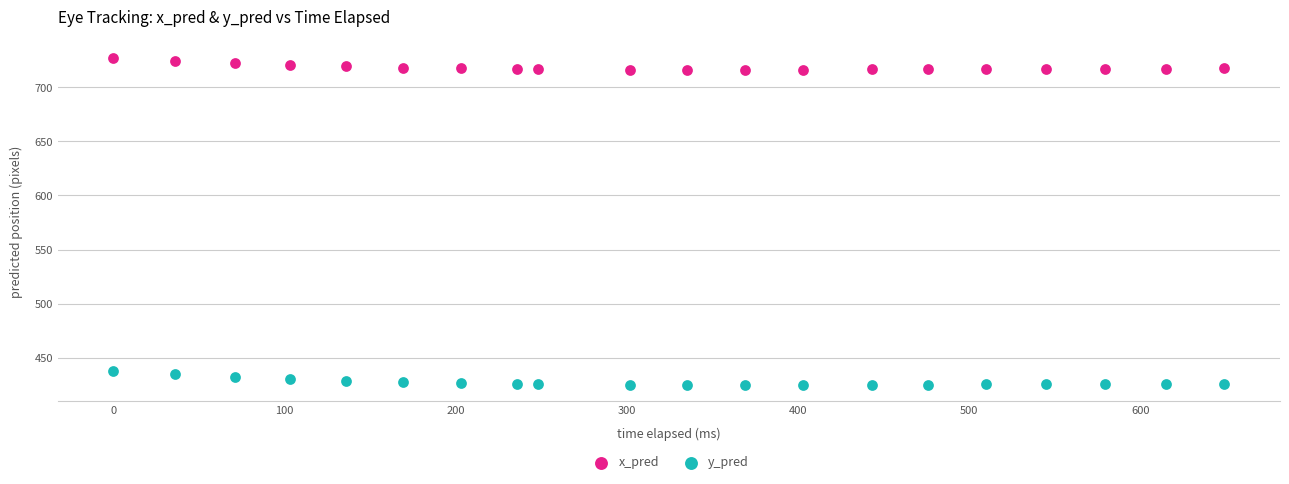

What are all the series names shown in the legend?

x_pred, y_pred